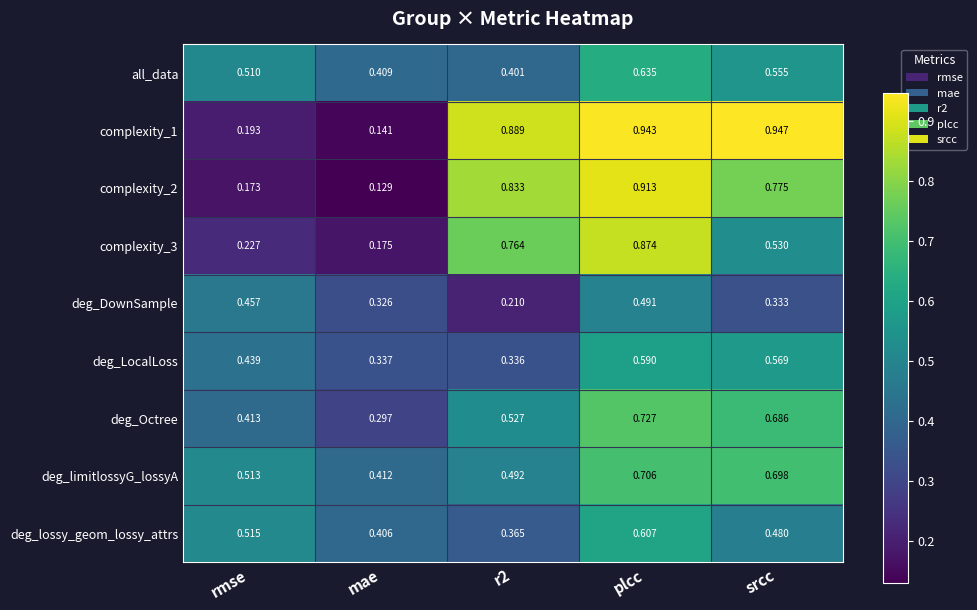

Which series has the largest total across all categories?

complexity_1